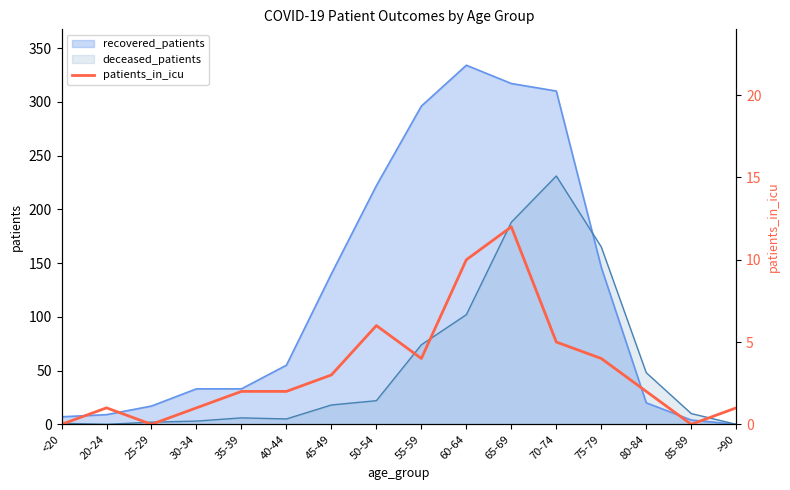

The recovered_patients series shows 228 at 60-64. True or false?

False